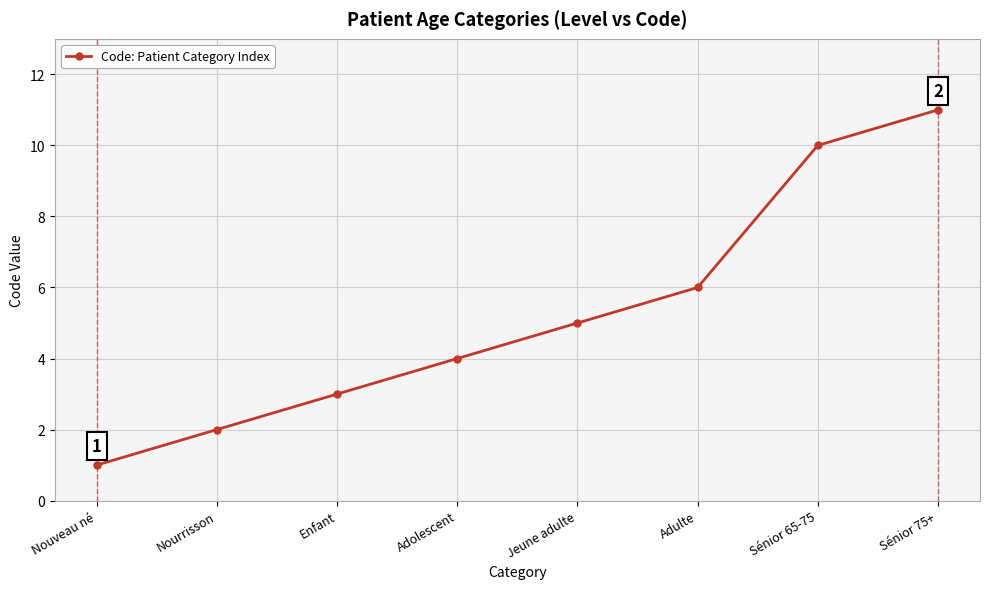

What is the maximum value shown in the chart?

11